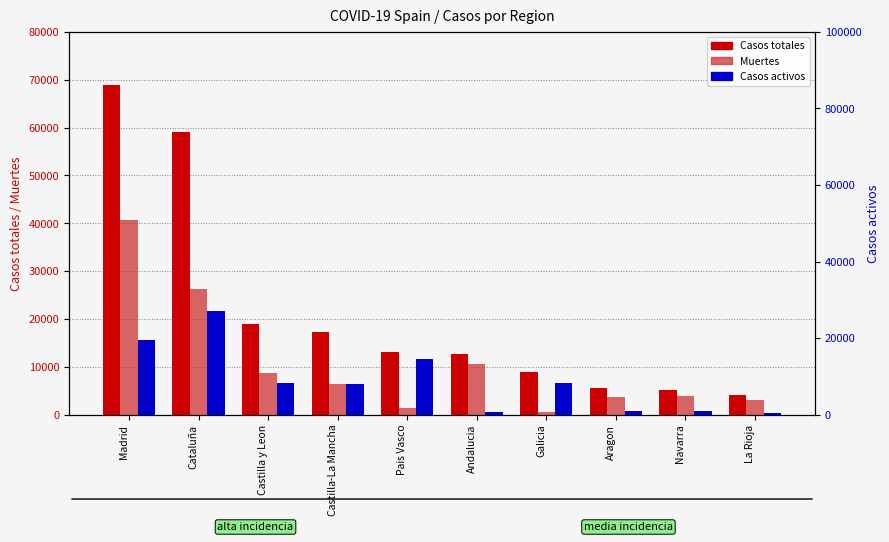

Reading right to left, transcribe all the data shown in this chart.

Casos totales: La Rioja=4051	Navarra=5259	Aragon=5695	Galicia=9041	Andalucia=12679	Pais Vasco=13156	Castilla-La Mancha=17259	Castilla y Leon=18907	Cataluña=59019	Madrid=68852
Muertes: La Rioja=3107	Navarra=3905	Aragon=3772	Galicia=604	Andalucia=10671	Pais Vasco=1418	Castilla-La Mancha=6392	Castilla y Leon=8716	Cataluña=26203	Madrid=40736
Casos activos: La Rioja=583	Navarra=864	Aragon=1097	Galicia=8409	Andalucia=604	Pais Vasco=14646	Castilla-La Mancha=7922	Castilla y Leon=8267	Cataluña=27229	Madrid=19425